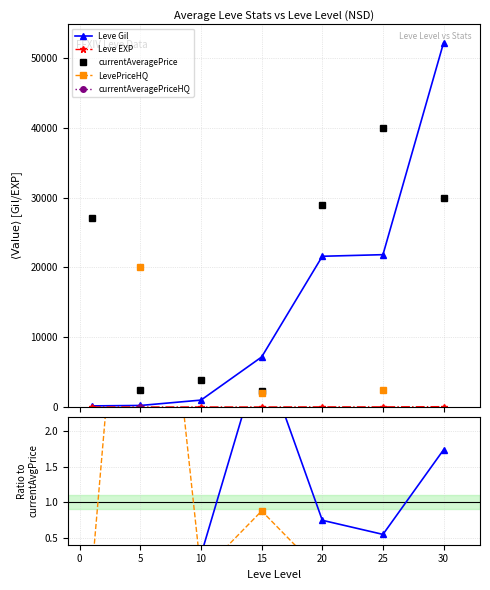

How many series are shown in this chart?

5